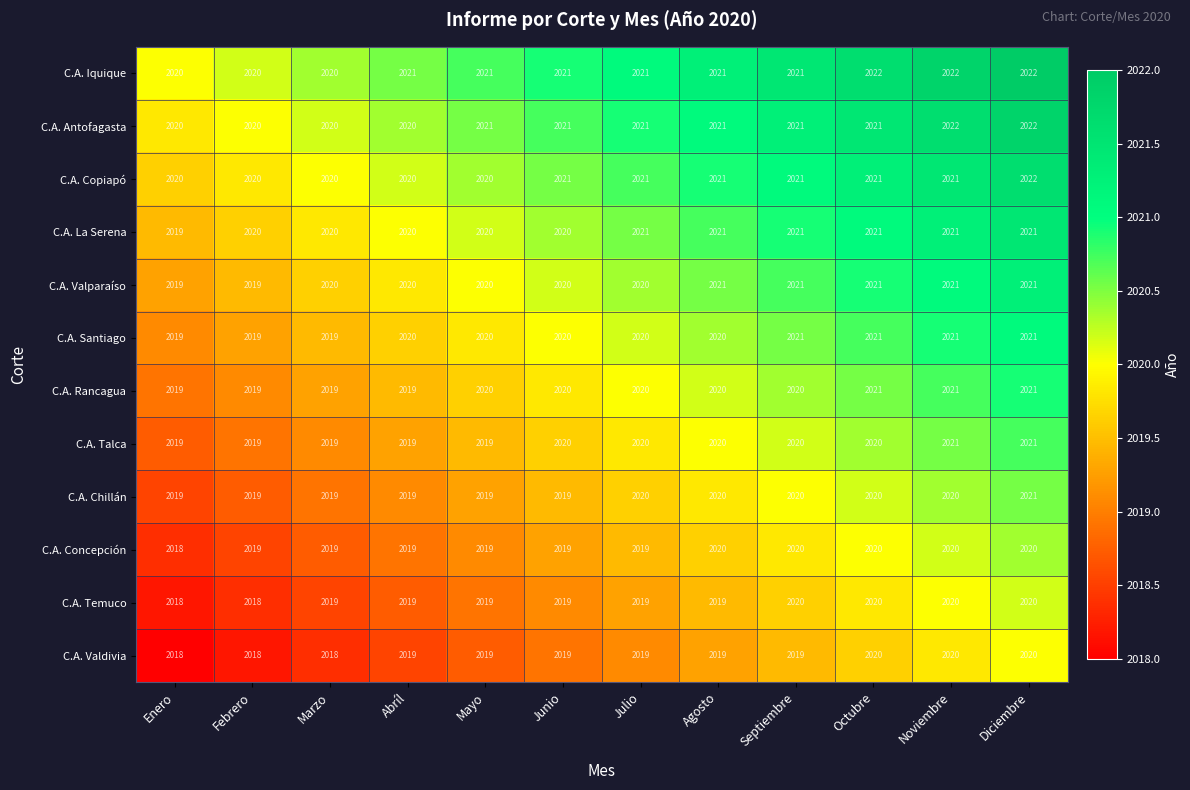

What is the lowest value of the C.A. Chillán series?

2019